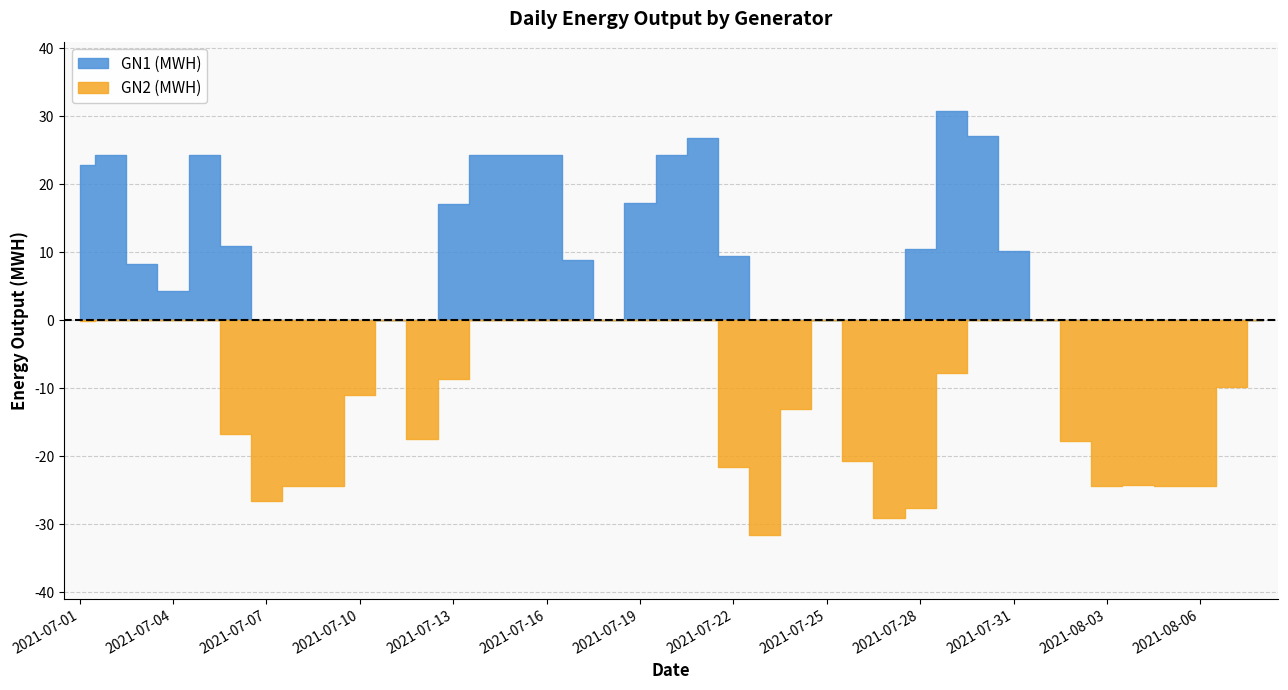

Between 2021-07-31 and 2021-07-06, which is larger?

2021-07-06